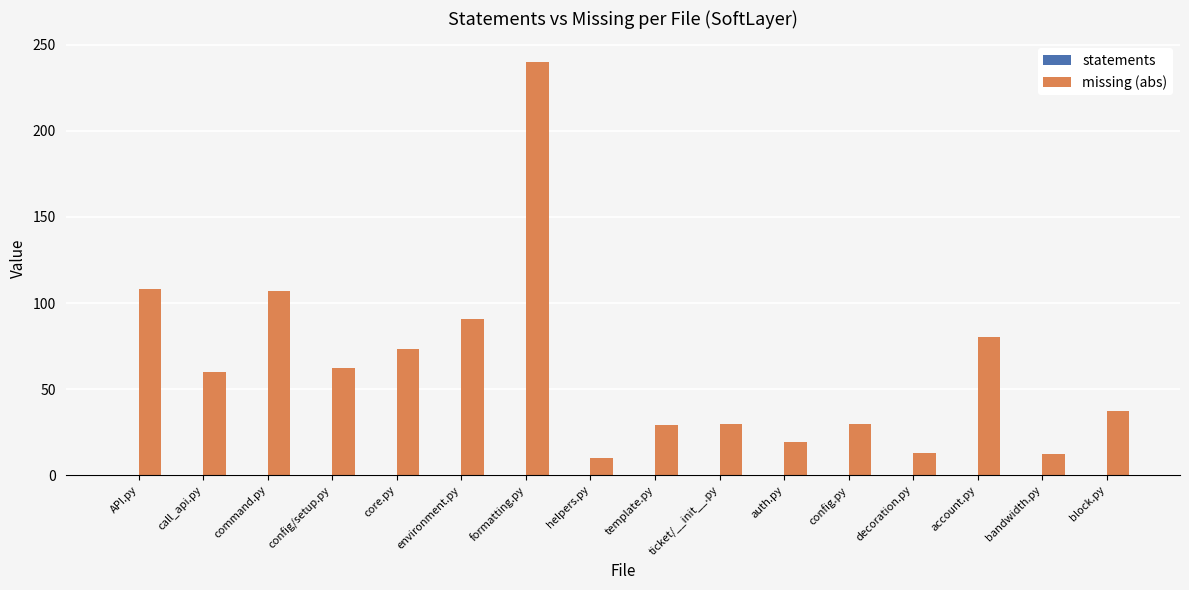

What is the difference between the maximum and minimum values?

230